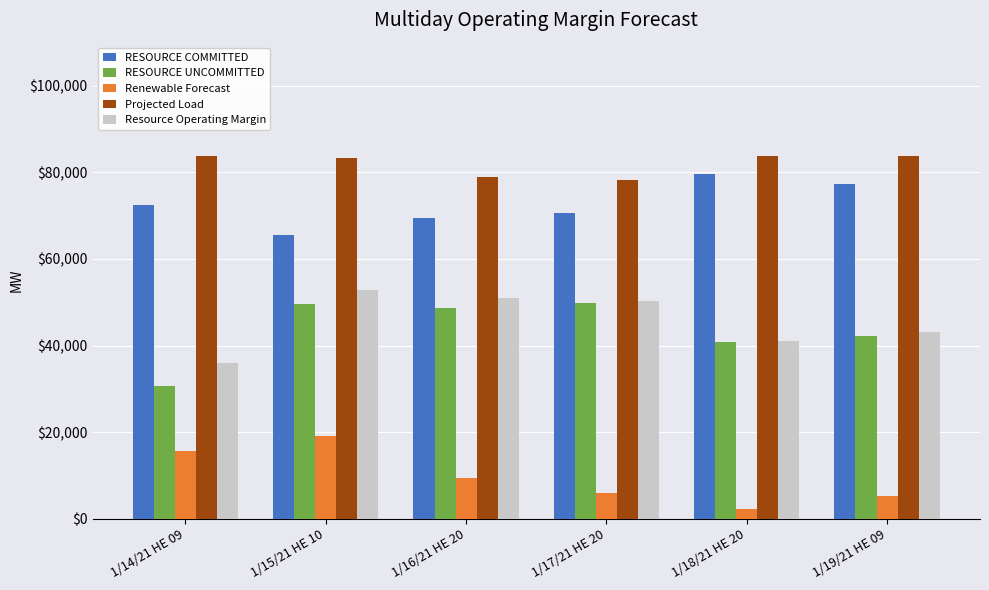

What is the spread (max minus min) of values at 1/18/21 HE 20?

81497.8